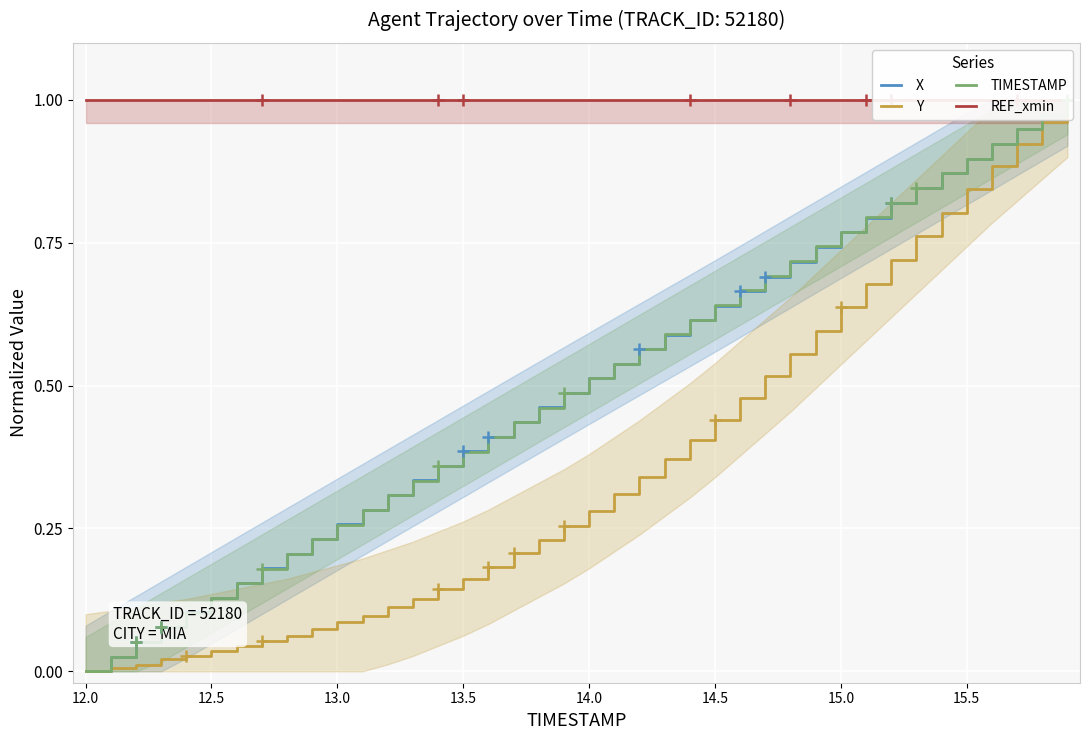

The REF_xmin series shows 1.0 at 14.5. True or false?

True